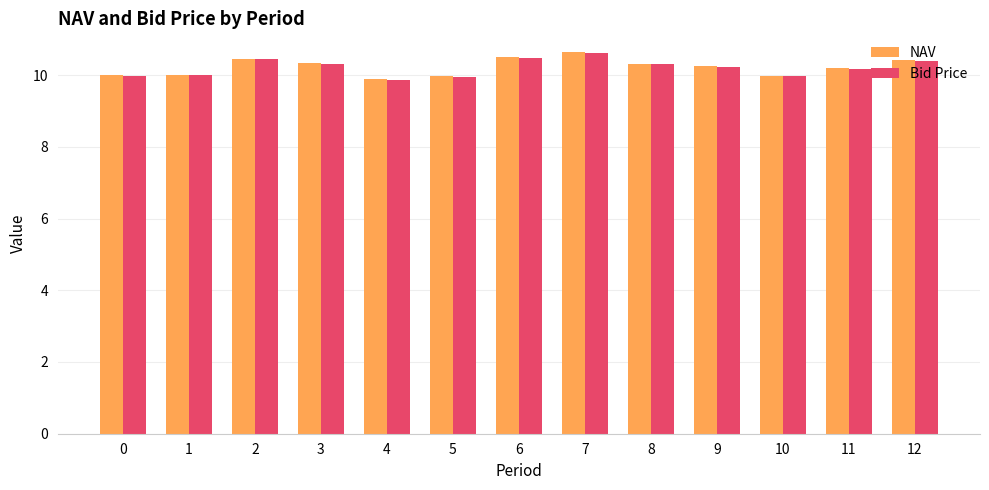

The Bid Price series shows 10.4 at 2. True or false?

True